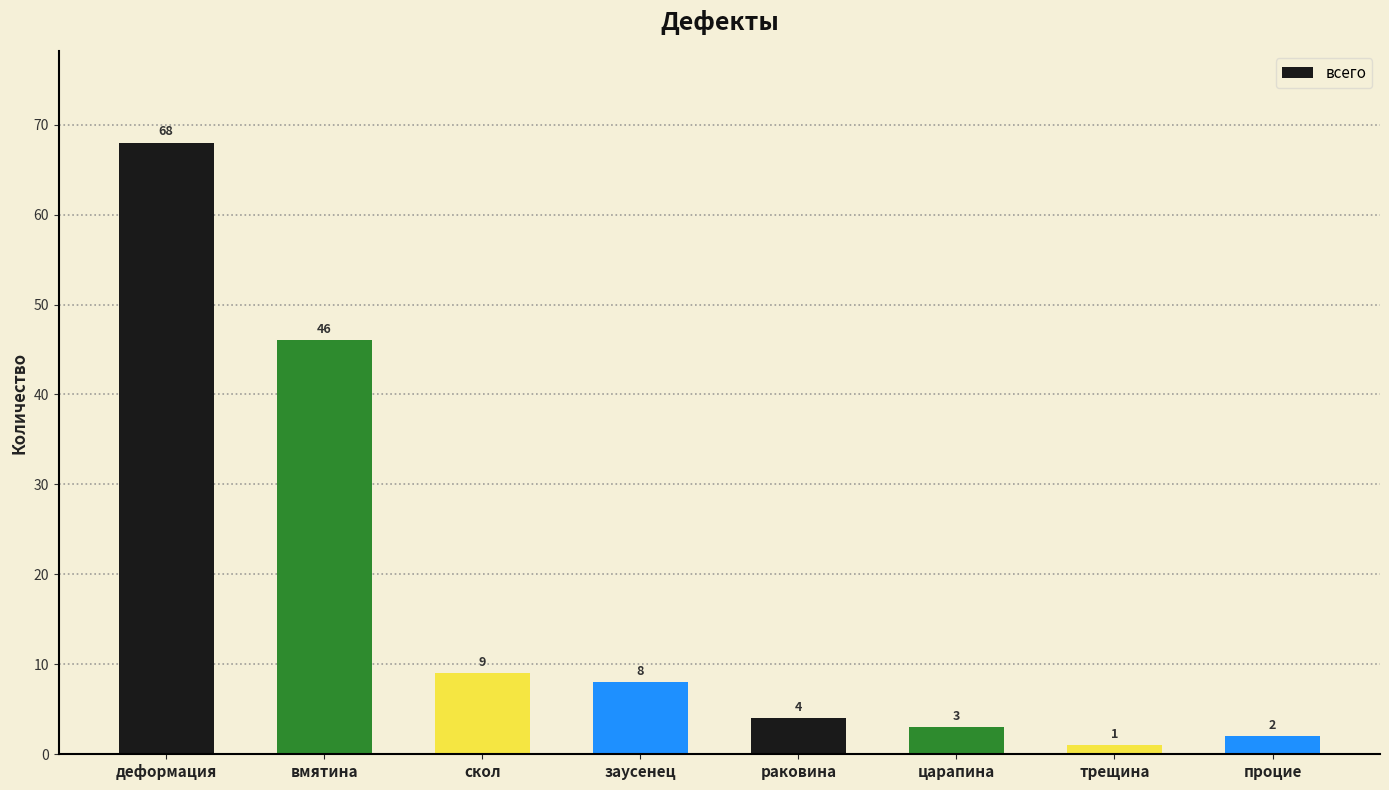

The value at заусенец is 3. True or false?

False